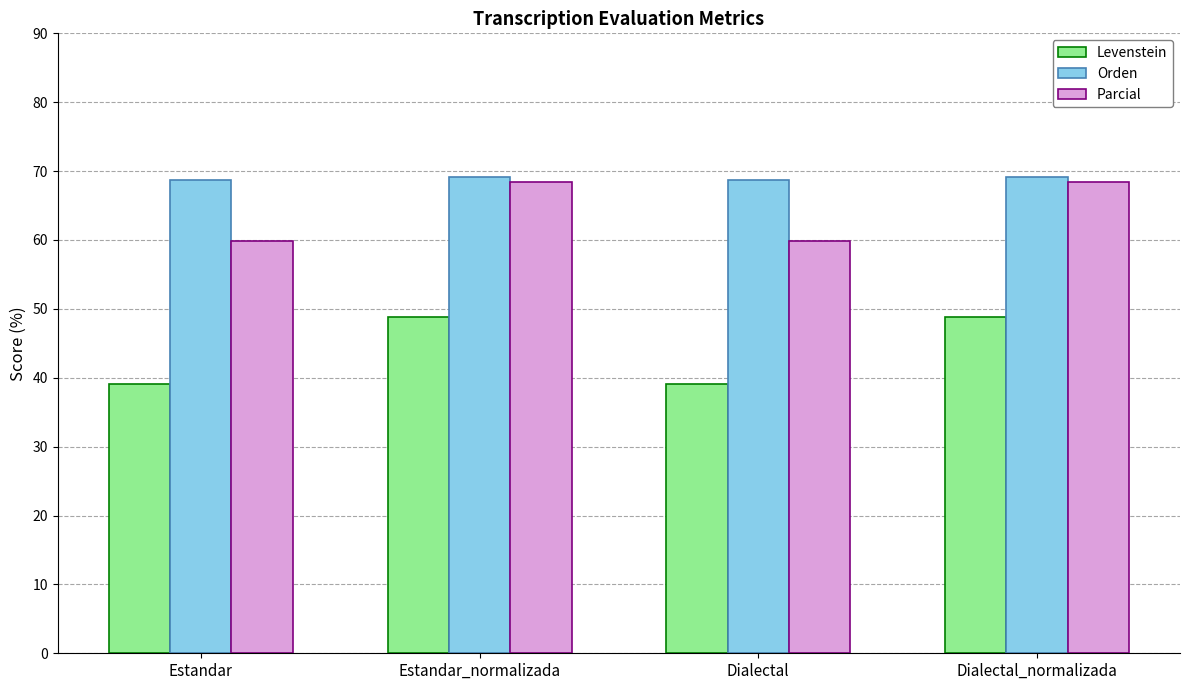

Reading left to right, transcribe all the data shown in this chart.

Levenstein: 39.1	48.8	39.1	48.8
Orden: 68.6	69.1	68.6	69.1
Parcial: 59.8	68.4	59.8	68.4